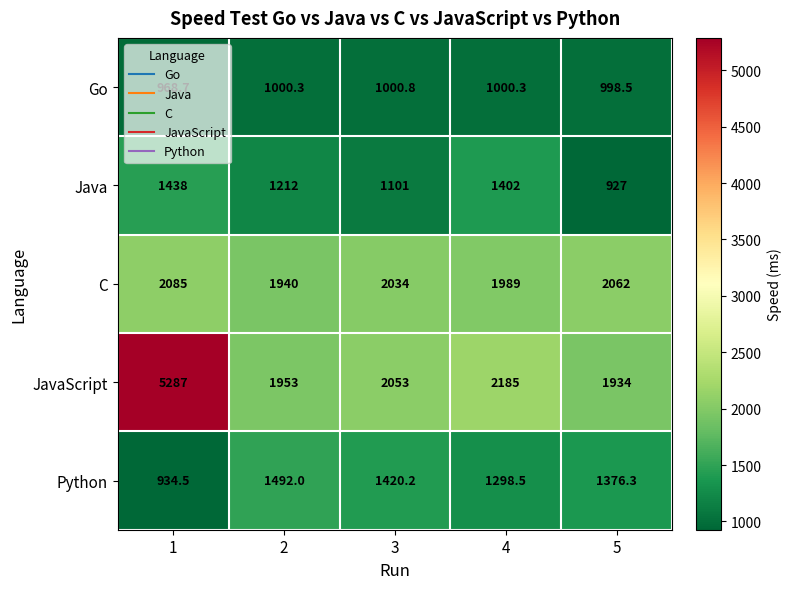

What is the sum of the Go values at 4 and 2?

2000.6